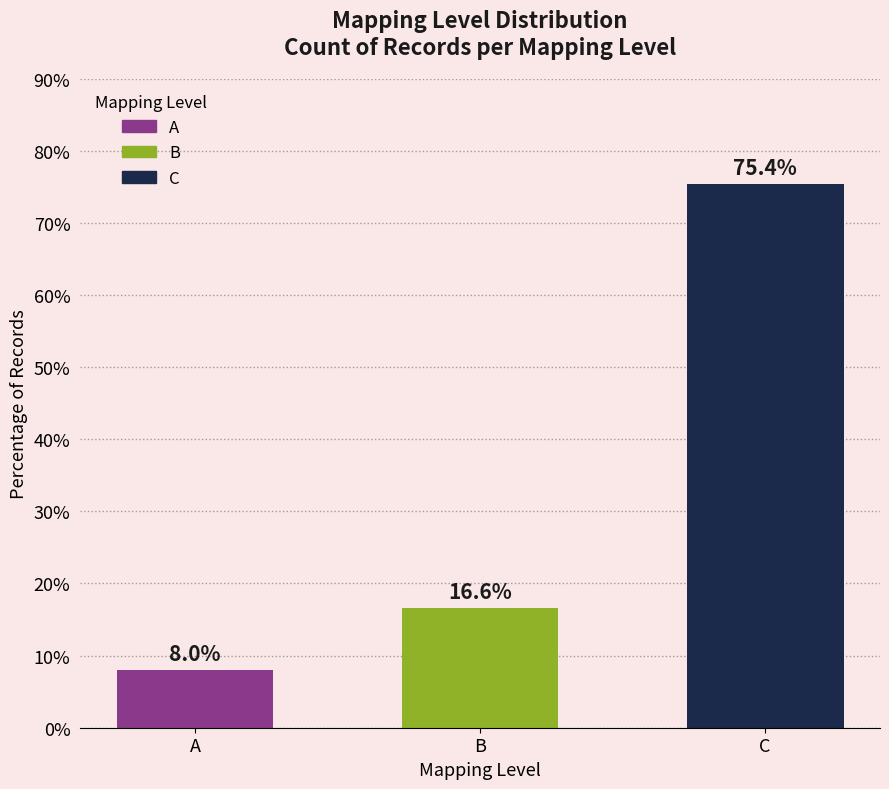

Reading right to left, list all the values displayed in this chart.

C=75.4	B=16.6	A=8.0